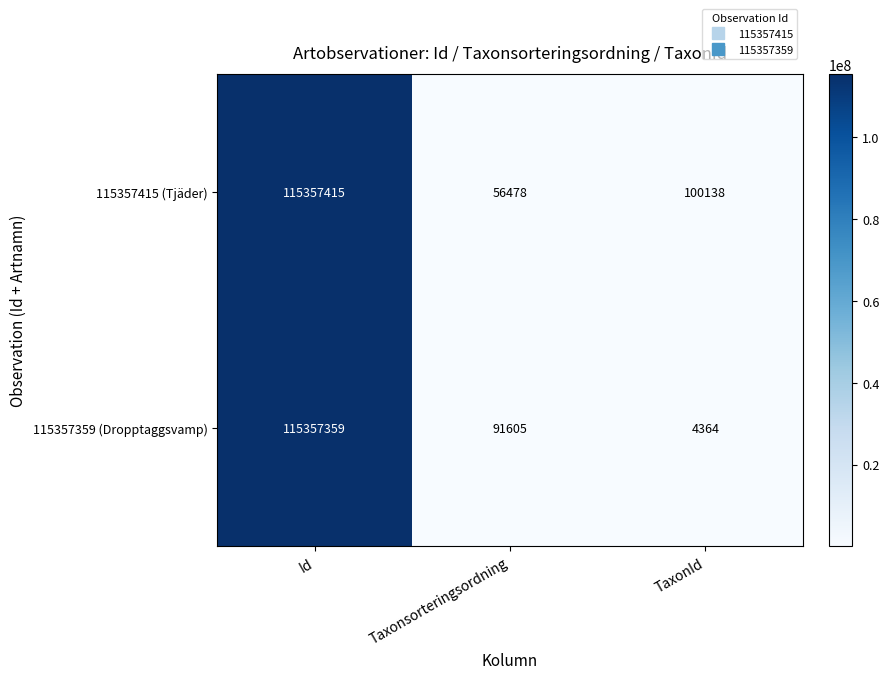

List the series in order of their peak value, lowest first.

115357359 (Dropptaggsvamp), 115357415 (Tjäder)